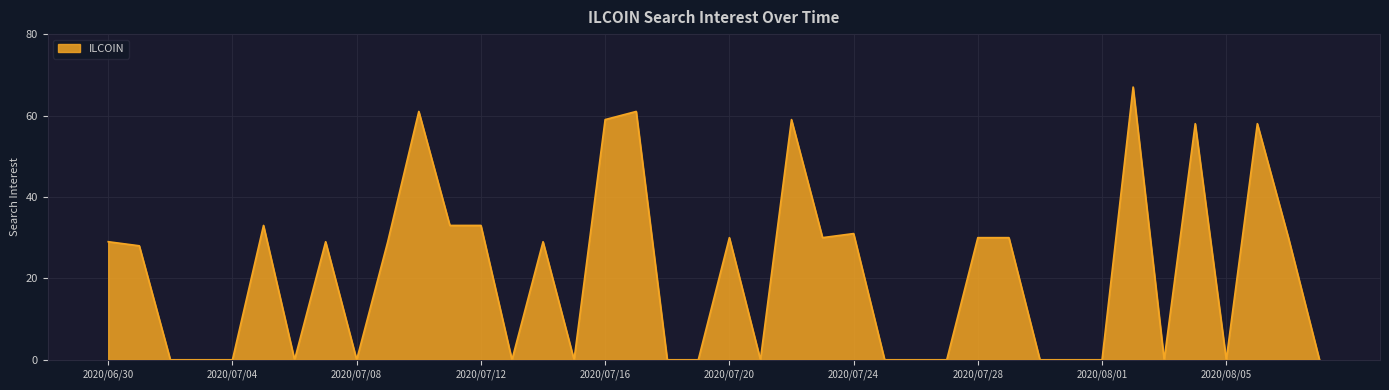

What is the difference between the maximum and minimum values?

67